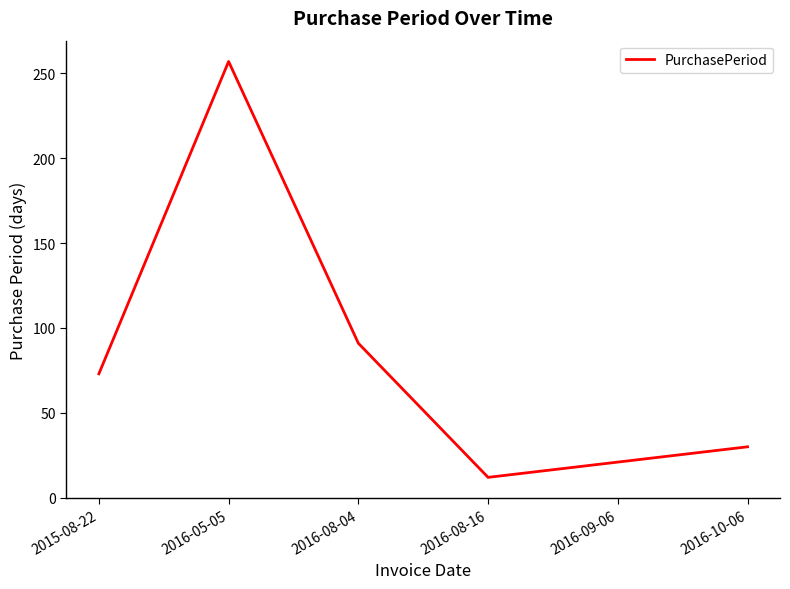

At which category does the chart reach its peak across all series?

2016-05-05